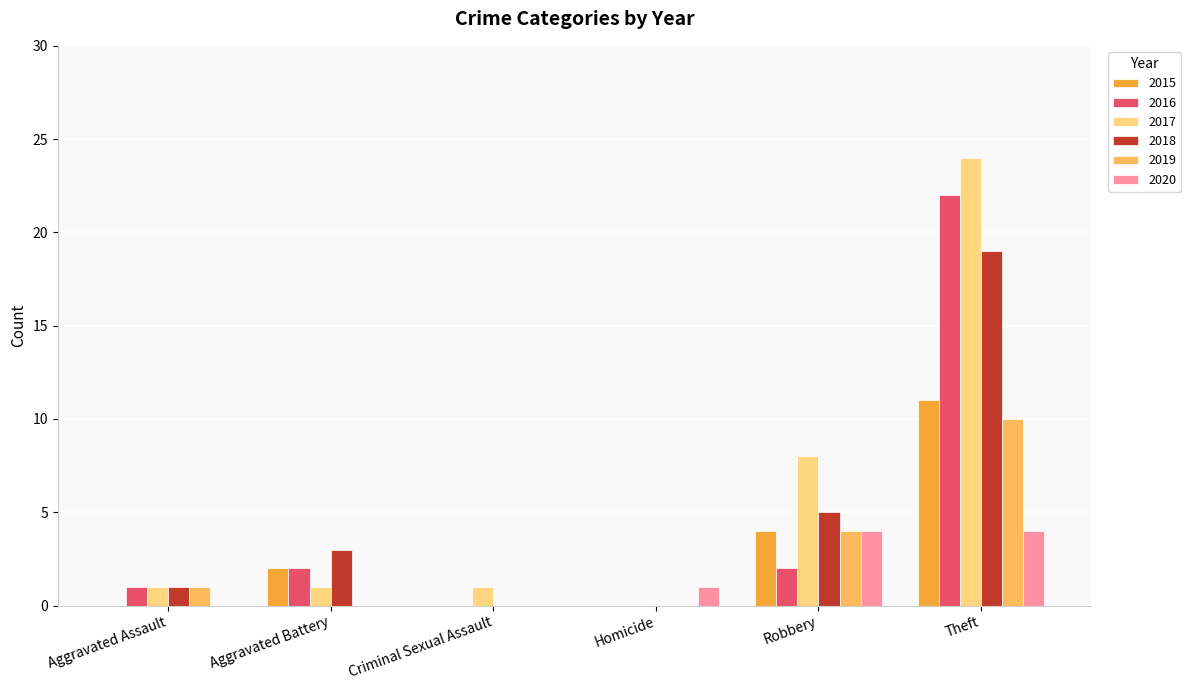

Are the bars grouped side by side (vs. stacked)?

Yes